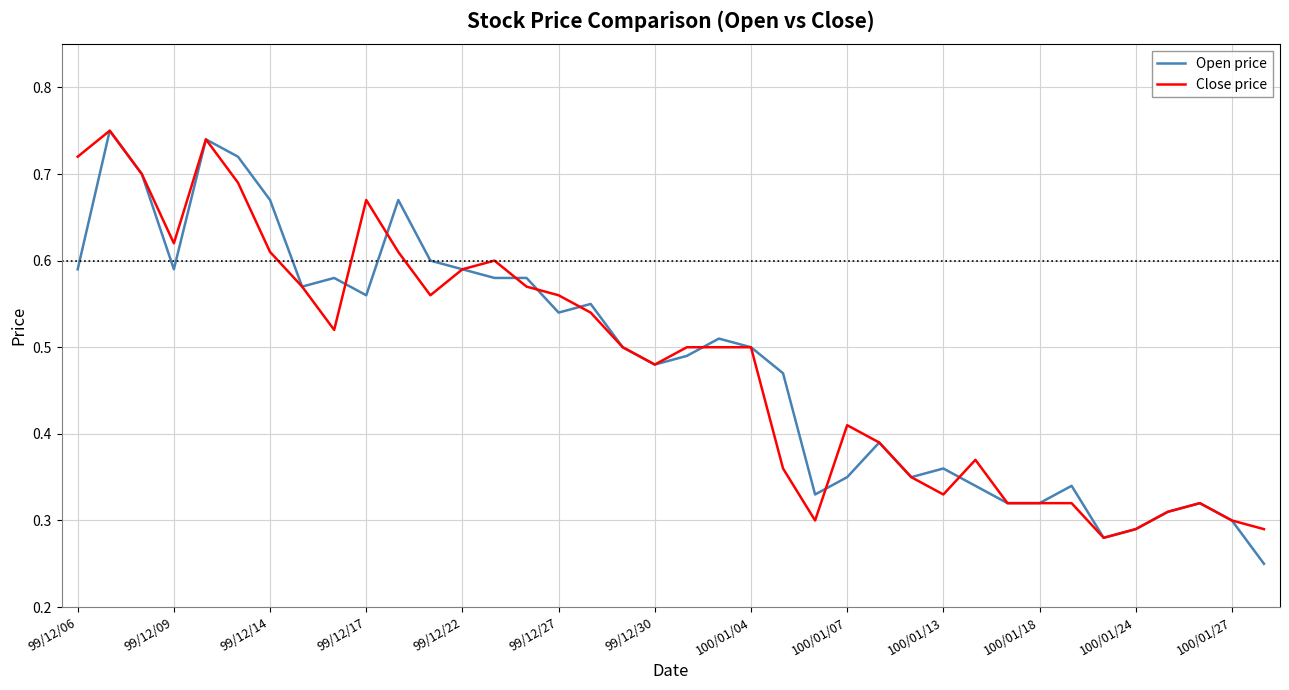

Which series has the largest range (max minus min)?

Open price